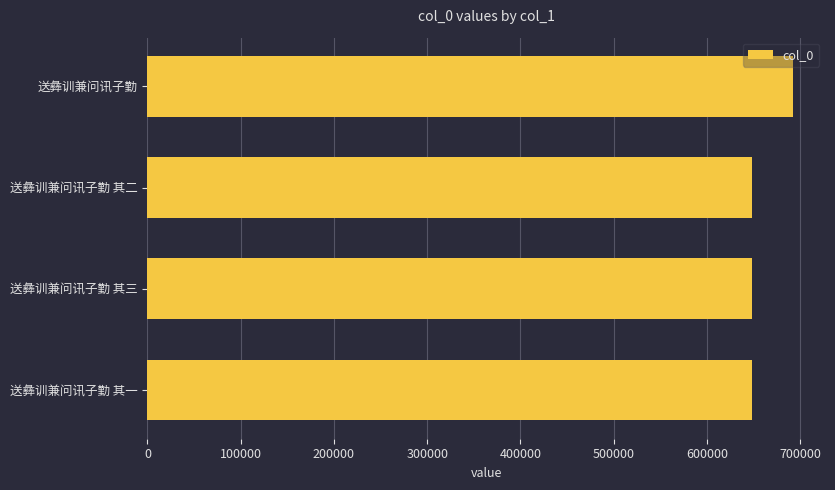

What is the label of the 2nd bar from the bottom?

送彝训兼问讯子勤 其三